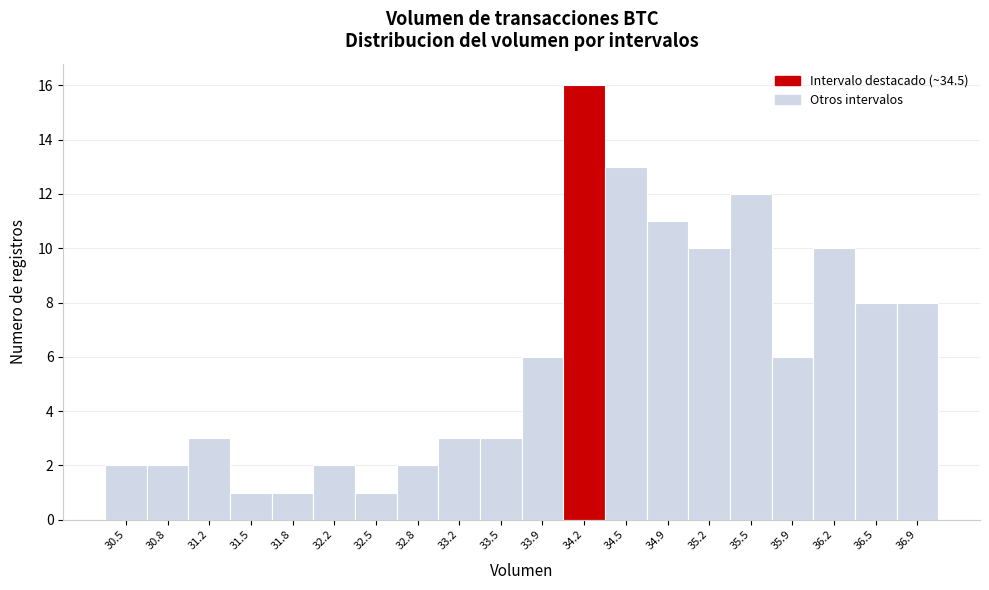

Reading left to right, list all the values displayed in this chart.

30.5=2	30.8=2	31.2=3	31.5=1	31.8=1	32.2=2	32.5=1	32.8=2	33.2=3	33.5=3	33.9=6	34.2=16	34.5=13	34.9=11	35.2=10	35.5=12	35.9=6	36.2=10	36.5=8	36.9=8